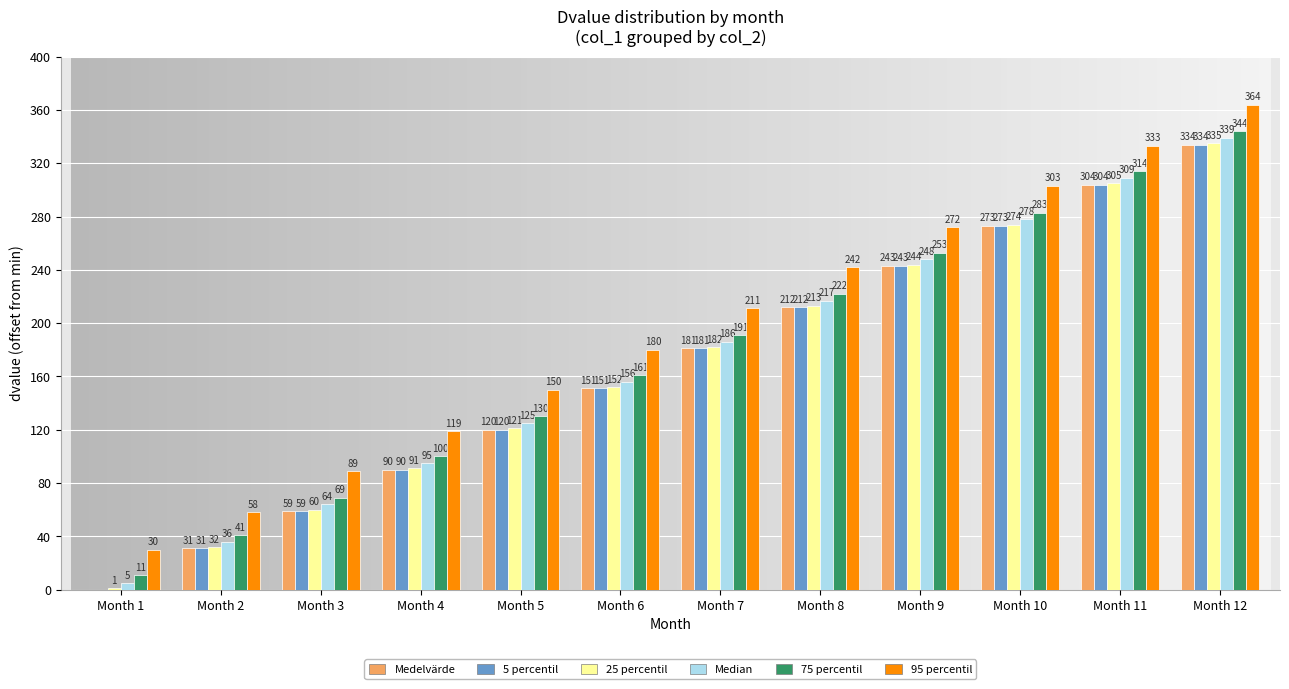

Reading left to right, extract all data points from this chart.

Medelvärde: Month 1=0	Month 2=31	Month 3=59	Month 4=90	Month 5=120	Month 6=151	Month 7=181	Month 8=212	Month 9=243	Month 10=273	Month 11=304	Month 12=334
5 percentil: Month 1=0	Month 2=31	Month 3=59	Month 4=90	Month 5=120	Month 6=151	Month 7=181	Month 8=212	Month 9=243	Month 10=273	Month 11=304	Month 12=334
25 percentil: Month 1=1	Month 2=32	Month 3=60	Month 4=91	Month 5=121	Month 6=152	Month 7=182	Month 8=213	Month 9=244	Month 10=274	Month 11=305	Month 12=335
Median: Month 1=5	Month 2=36	Month 3=64	Month 4=95	Month 5=125	Month 6=156	Month 7=186	Month 8=217	Month 9=248	Month 10=278	Month 11=309	Month 12=339
75 percentil: Month 1=11	Month 2=41	Month 3=69	Month 4=100	Month 5=130	Month 6=161	Month 7=191	Month 8=222	Month 9=253	Month 10=283	Month 11=314	Month 12=344
95 percentil: Month 1=30	Month 2=58	Month 3=89	Month 4=119	Month 5=150	Month 6=180	Month 7=211	Month 8=242	Month 9=272	Month 10=303	Month 11=333	Month 12=364